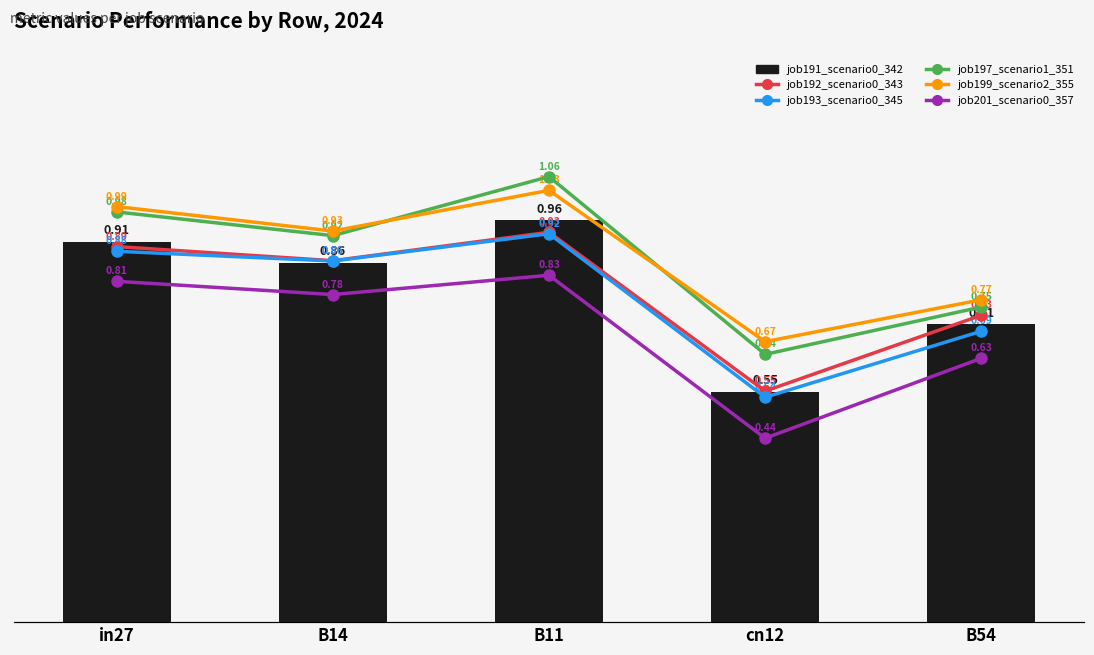

What is the label of the 5th bar from the right?

in27